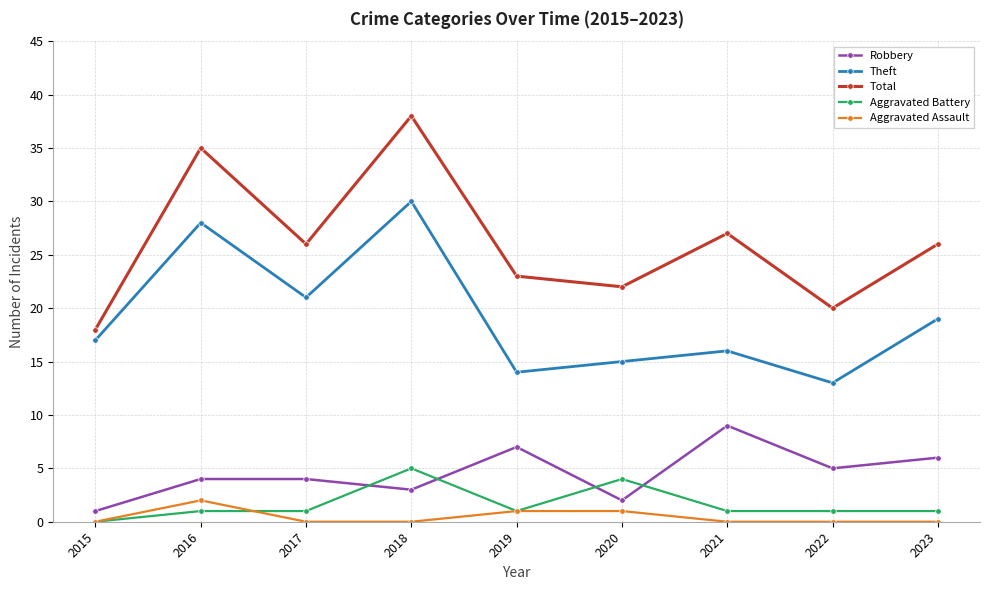

At 2020, list the series in order from largest to smallest.

Total, Theft, Aggravated Battery, Robbery, Aggravated Assault